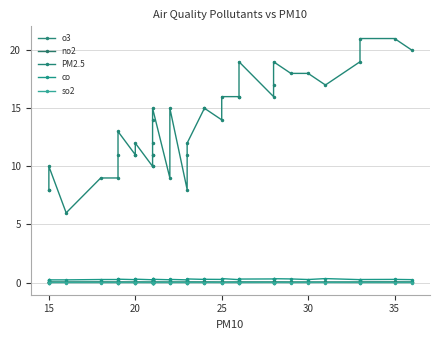

How many categories are shown in the chart?

40